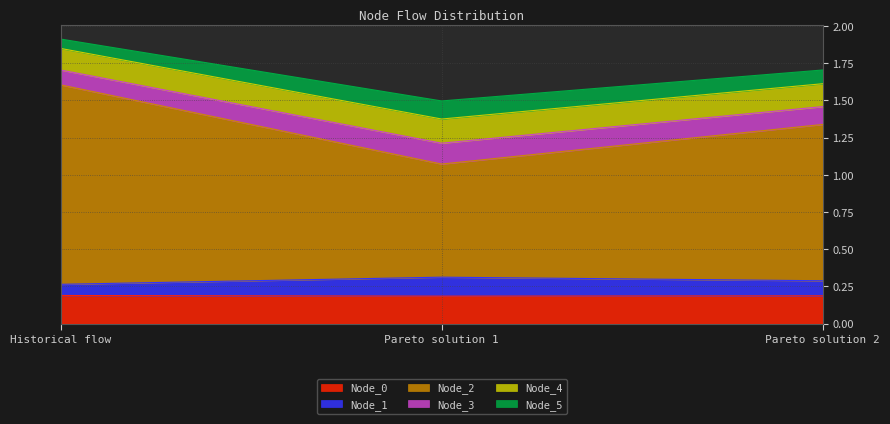

What position from the right is Pareto solution 1?

2